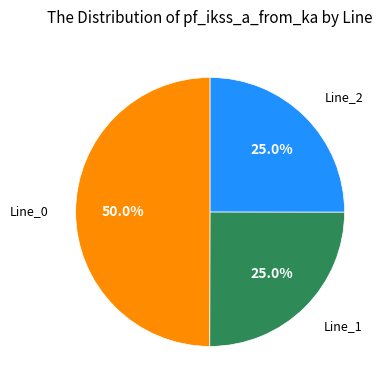

Count the number of slices in the pie.

3